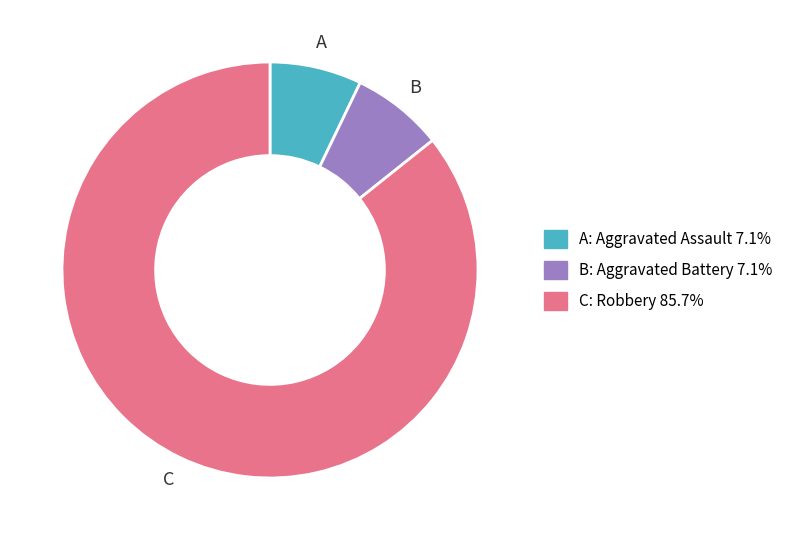

Is there any slice that represents more than half of the pie?

Yes